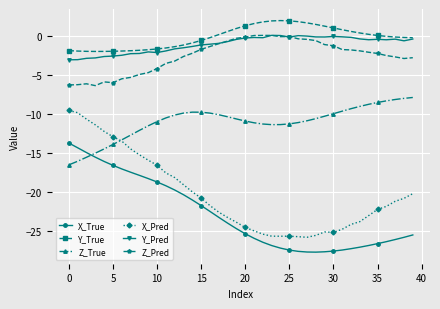

True or false: Y_True and Z_True cross at least once.

False